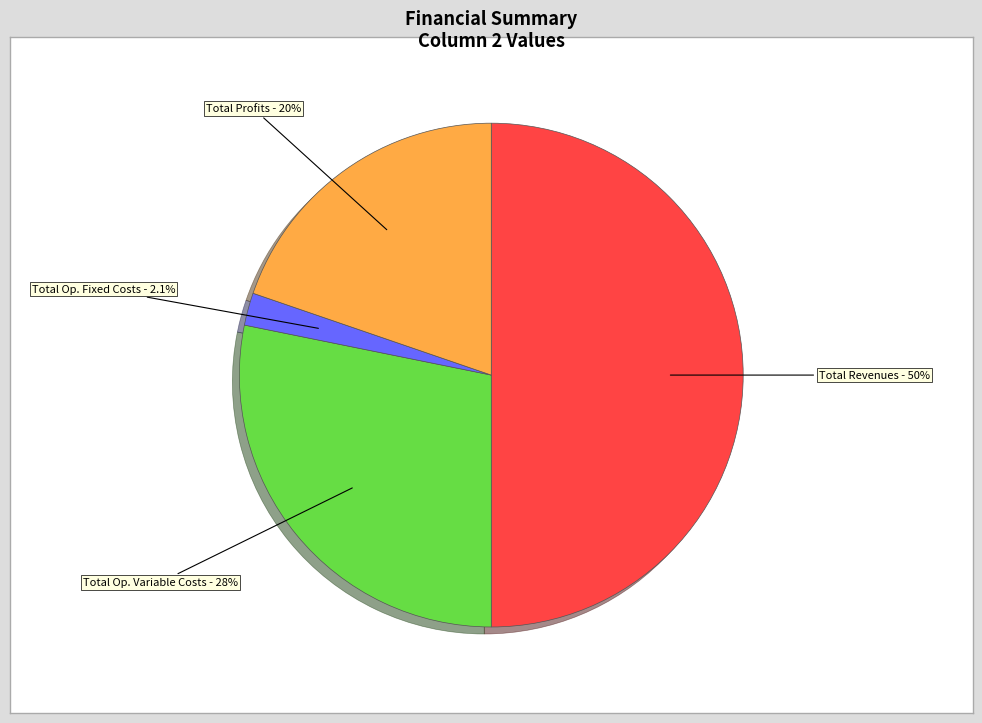

Approximately how many times larger is the value at Total Revenues - 50% compared to Total Profits - 20%?

2.5